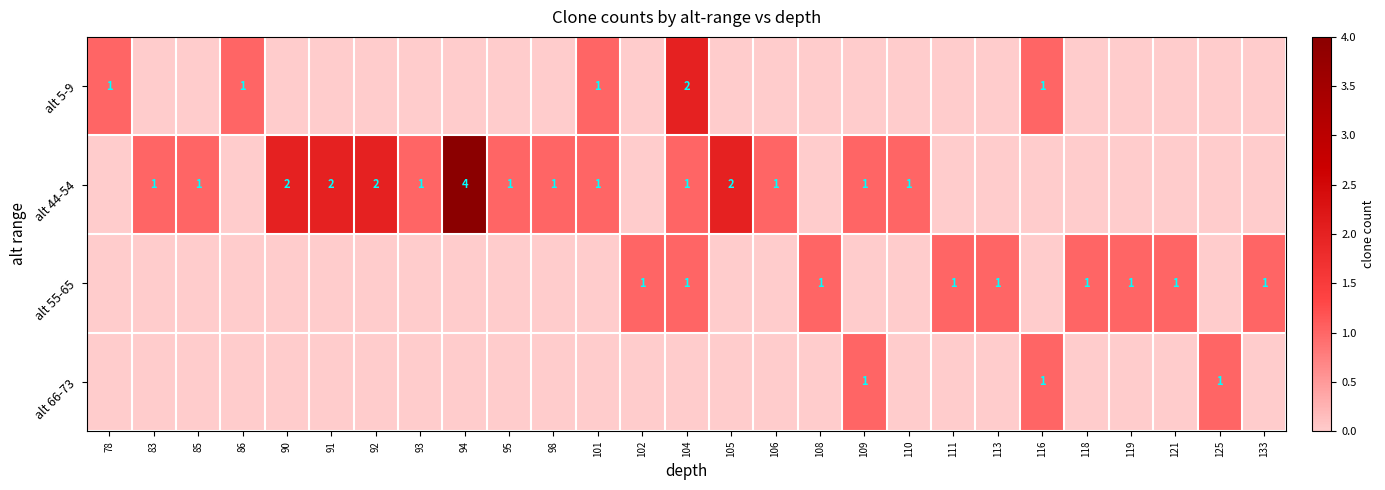

True or false: alt 5-9 has a value of 1 at 86.

True